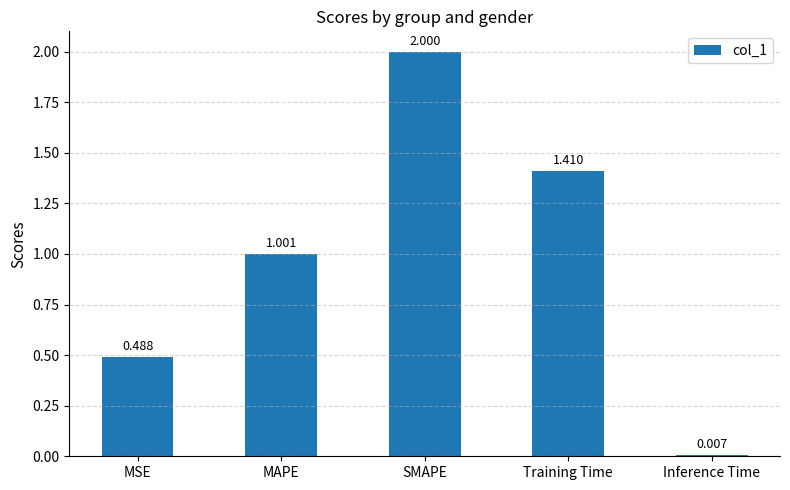

Does the chart contain stacked bars?

No